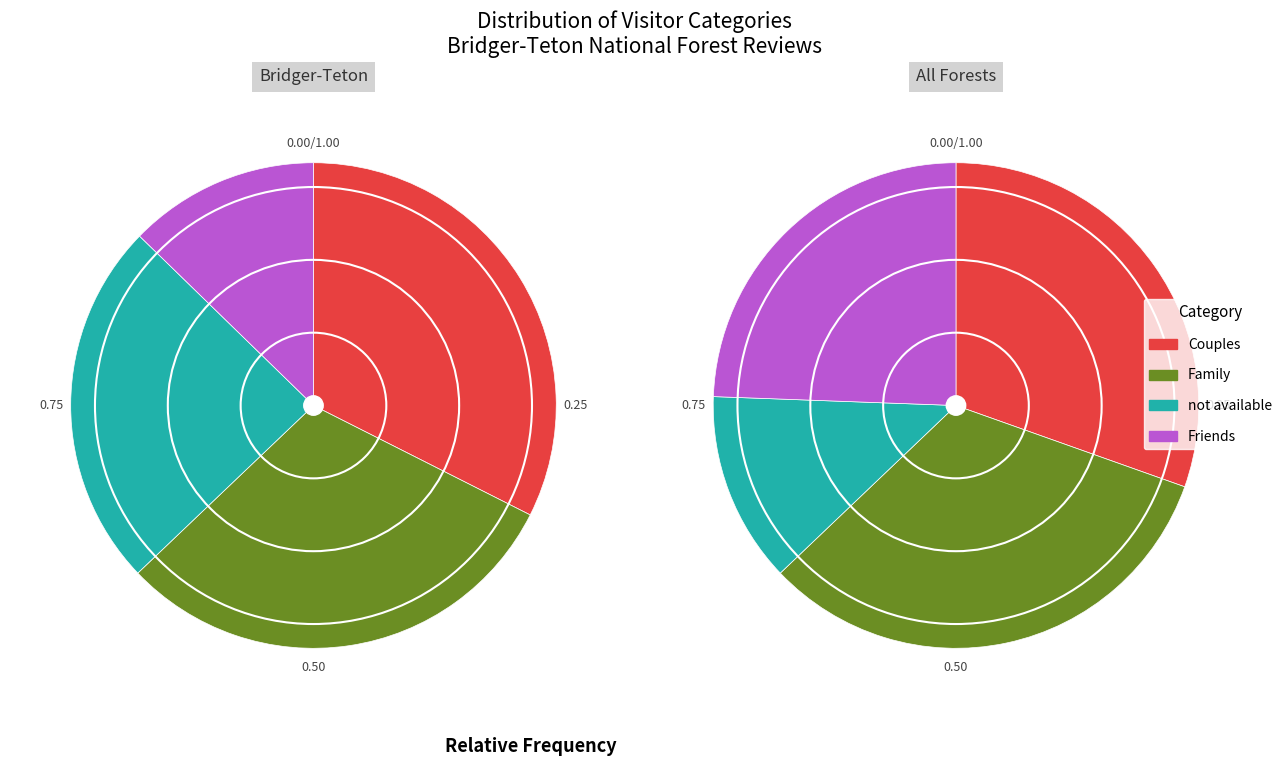

How many segments does this pie chart have?

4